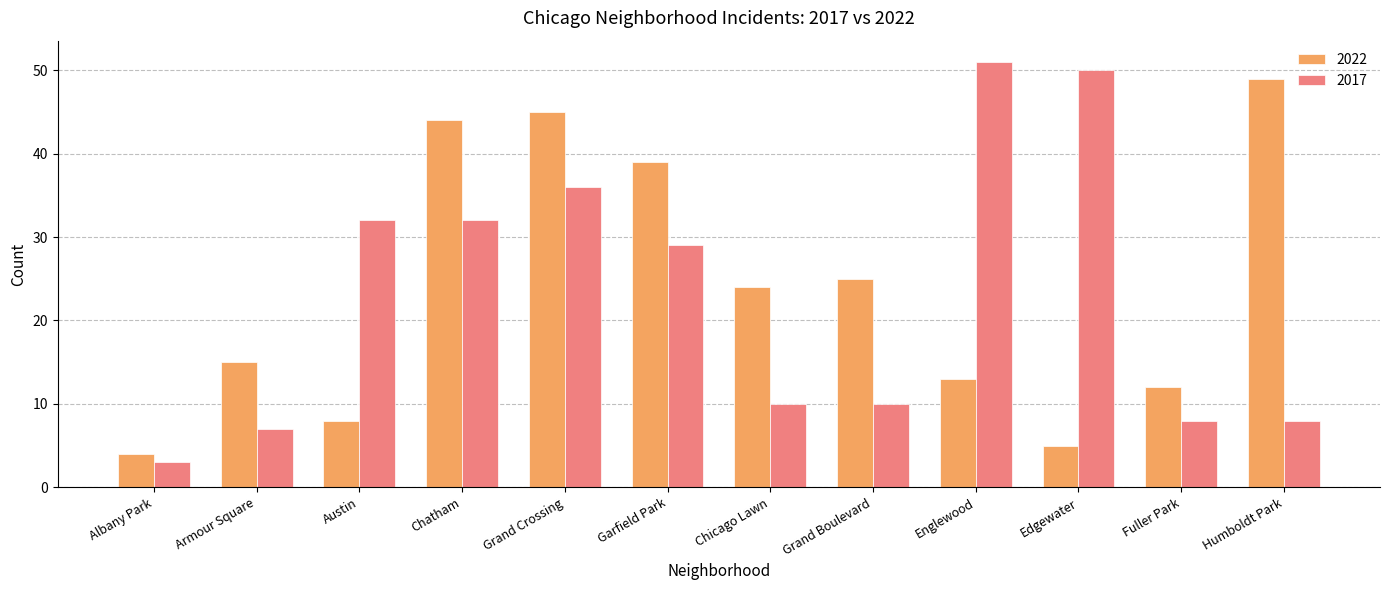

Reading left to right, what are all the values shown in this chart?

2022: 4	15	8	44	45	39	24	25	13	5	12	49
2017: 3	7	32	32	36	29	10	10	51	50	8	8